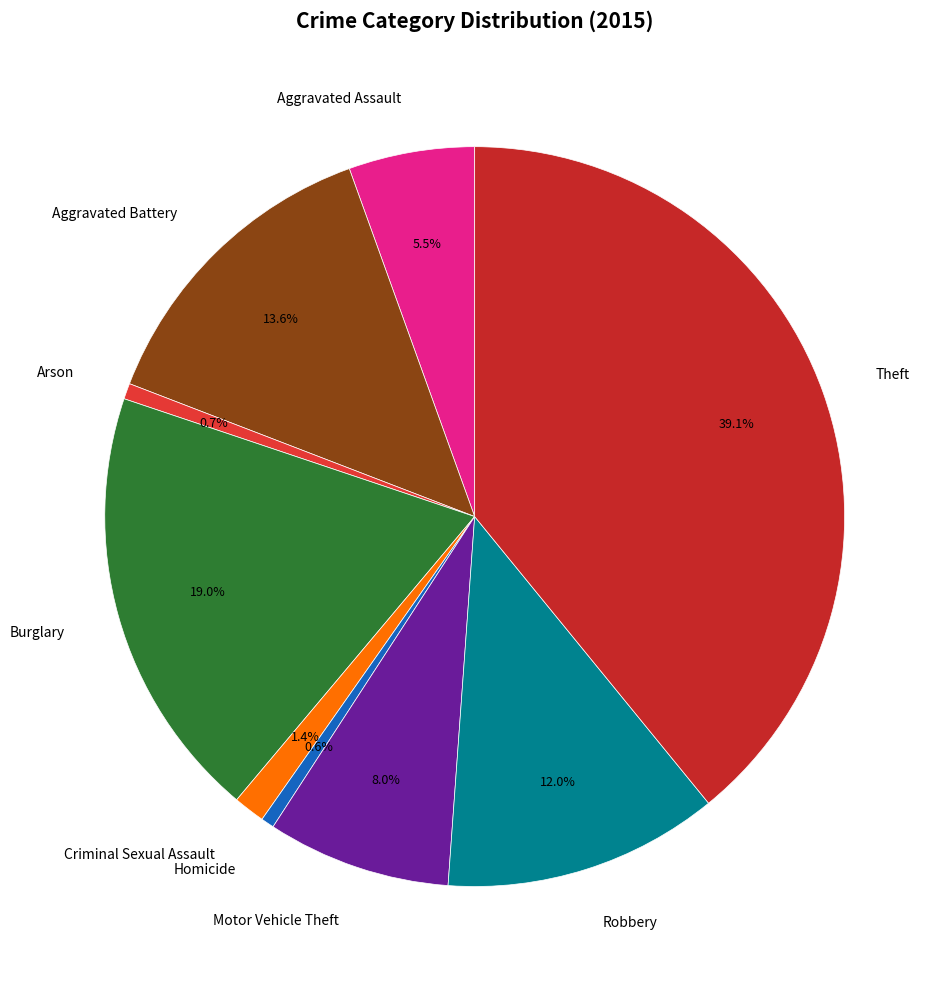

Is Aggravated Assault the majority of the pie?

No